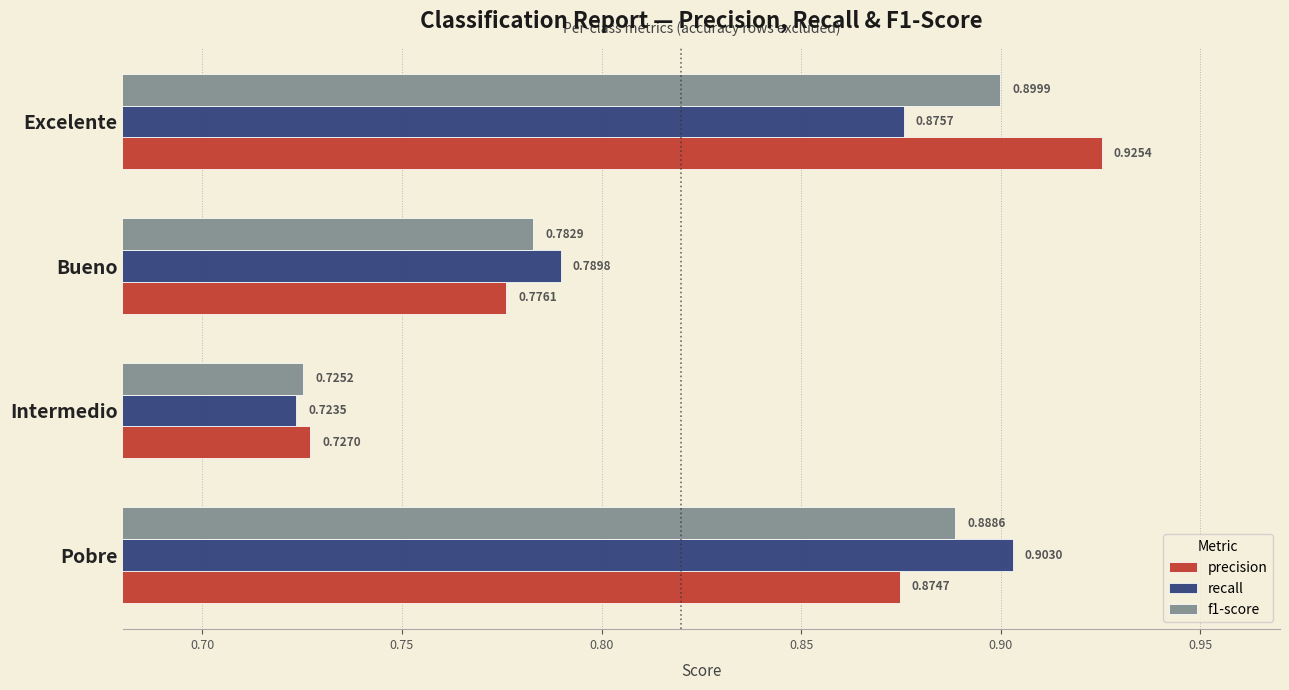

Which series has the largest range (max minus min)?

precision